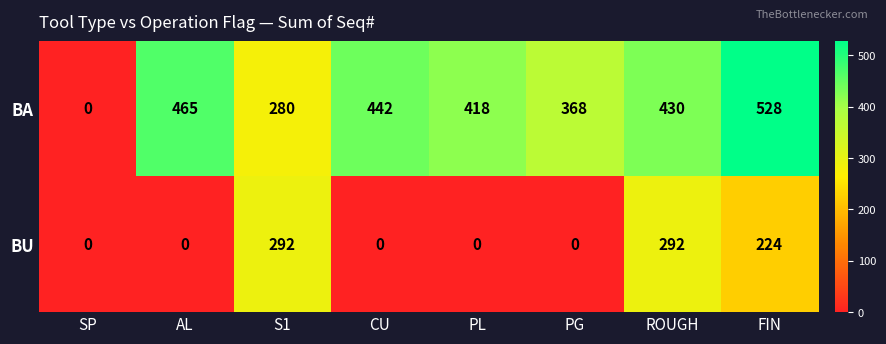

Reading right to left, extract all data points from this chart.

BA: FIN=528	ROUGH=430	PG=368	PL=418	CU=442	S1=280	AL=465	SP=0
BU: FIN=224	ROUGH=292	PG=0	PL=0	CU=0	S1=292	AL=0	SP=0